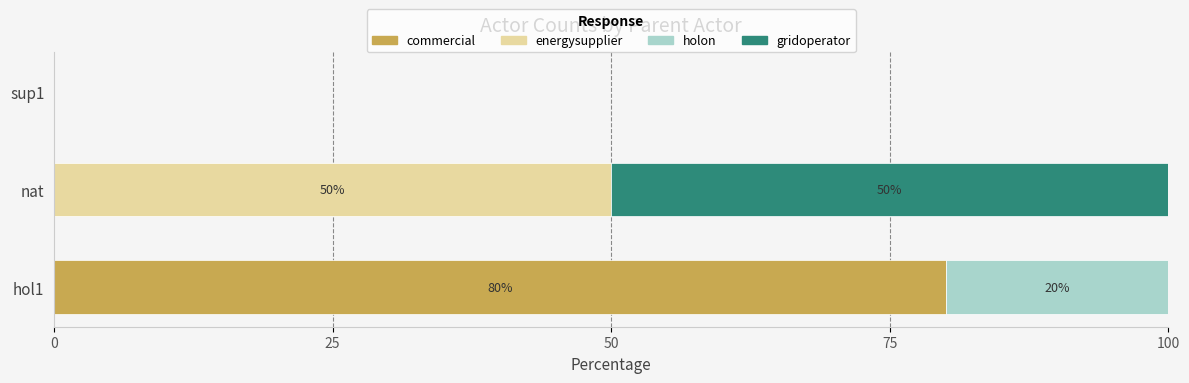

What is the total value across all series at hol1?

100